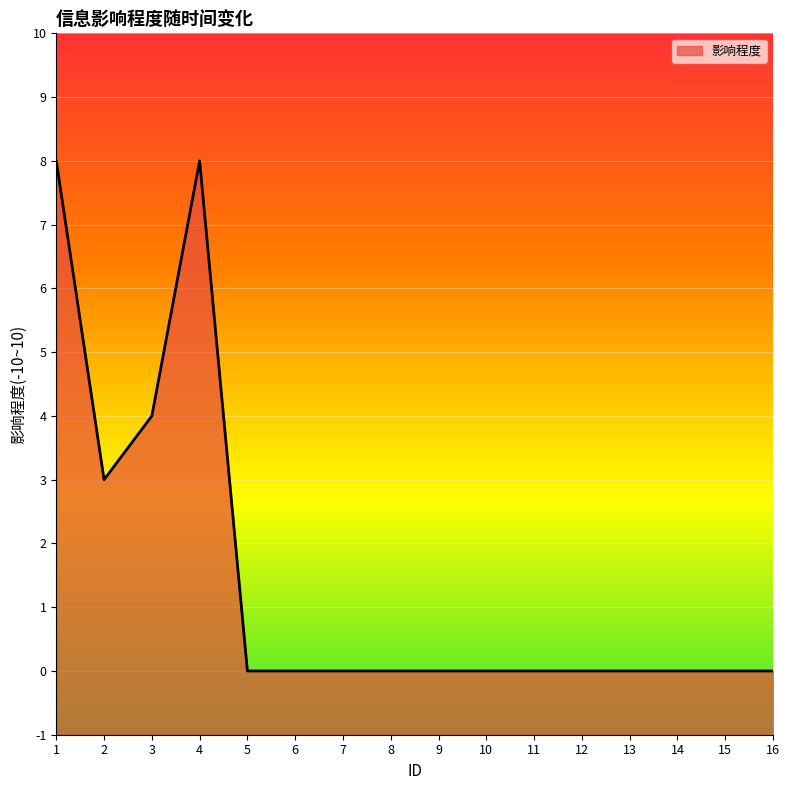

Reading left to right, list all the values displayed in this chart.

1=8	2=3	3=4	4=8	5=0	6=0	7=0	8=0	9=0	10=0	11=0	12=0	13=0	14=0	15=0	16=0